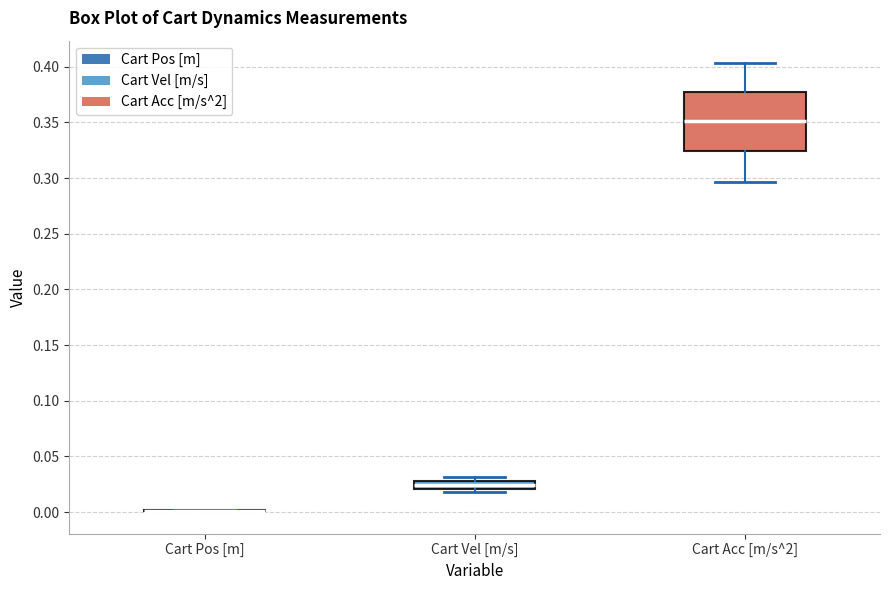

Comparing the boxes themselves (not the whiskers), which one is the tallest?

Cart Acc [m/s^2]